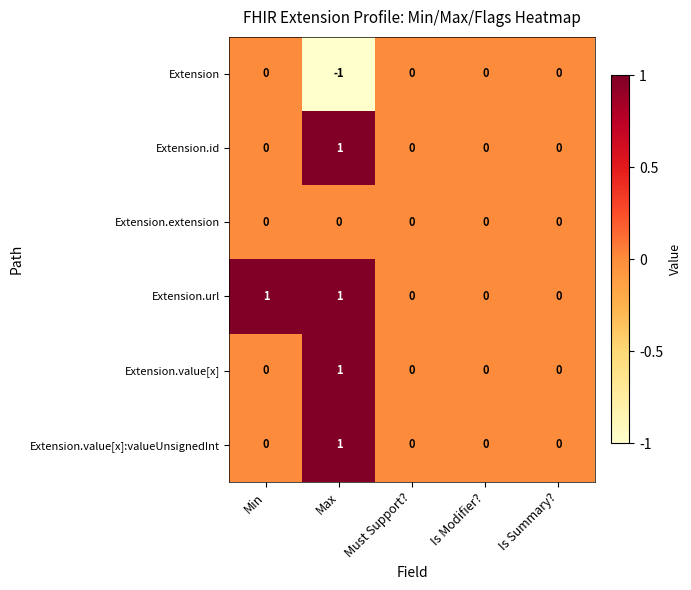

Which category has the highest value in the Extension.id series?

Max